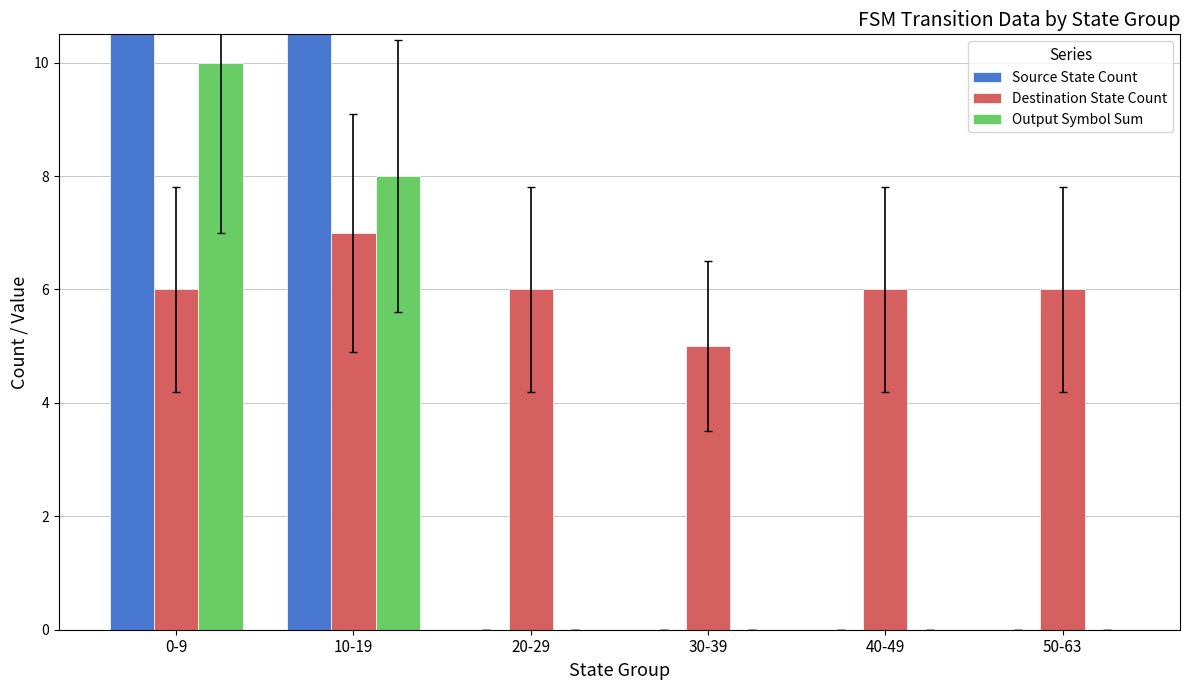

At 40-49, list the series in order from largest to smallest.

Destination State Count, Source State Count, Output Symbol Sum